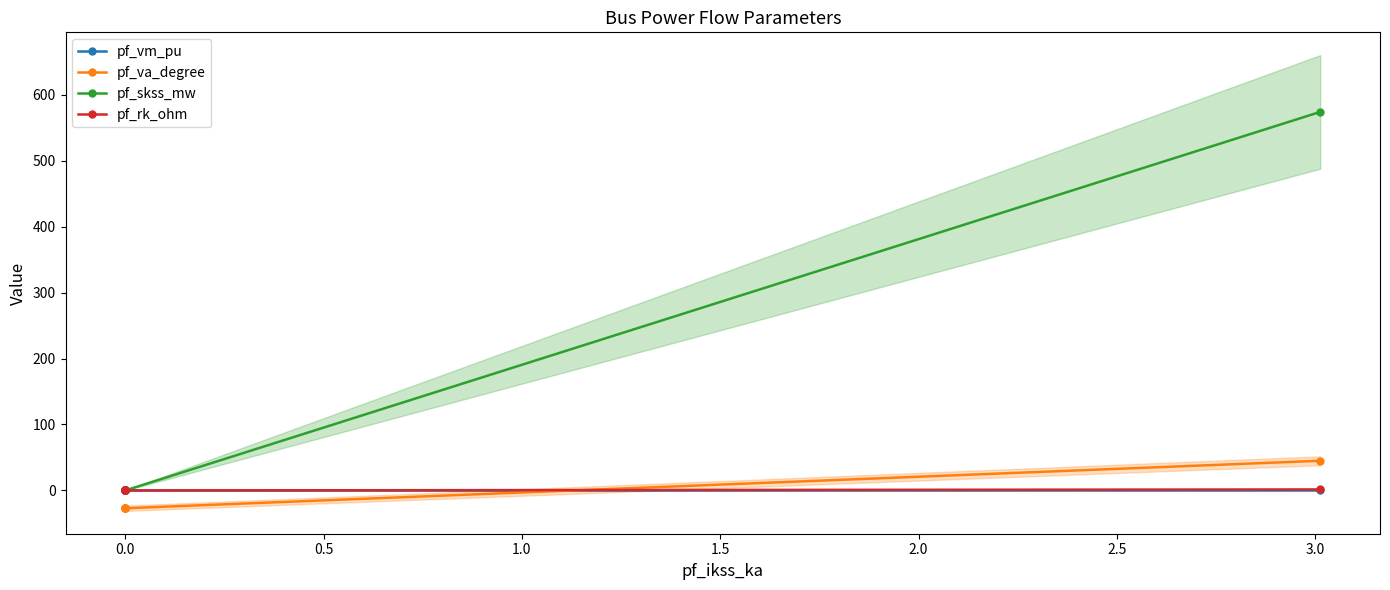

The value of pf_rk_ohm at −0.5 is 0.8. True or false?

False